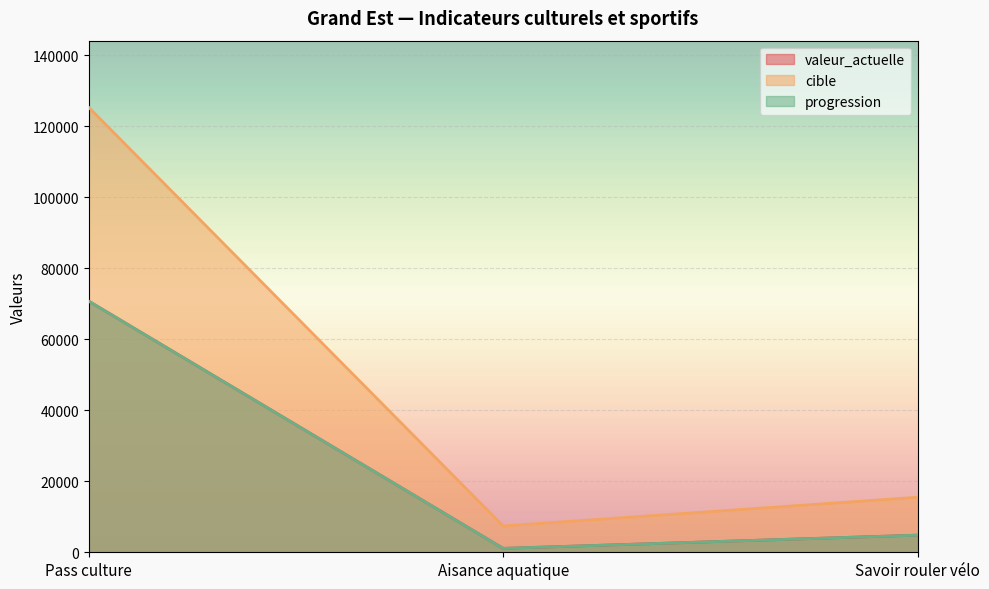

At how many categories does at least one series exceed 45809?

1